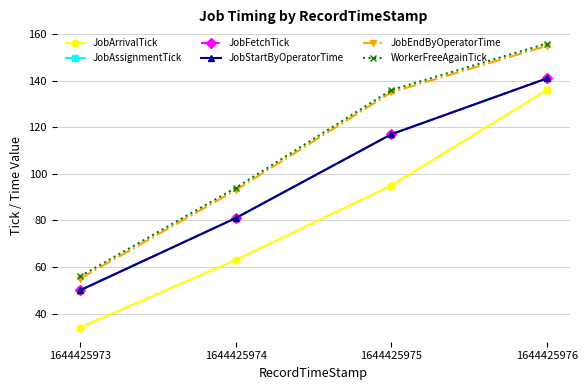

How many lines are shown in the chart?

6